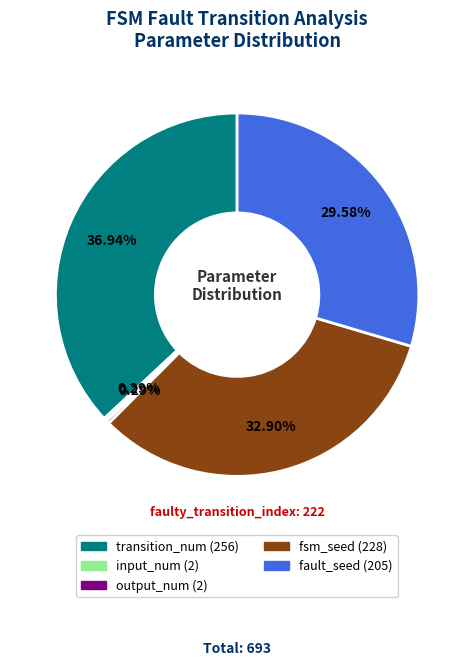

Which category has the biggest portion of the pie?

transition_num (256)